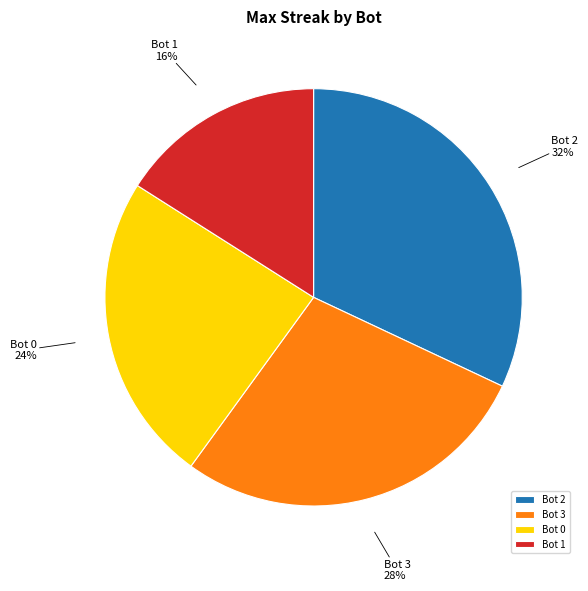

To the nearest percent, what percentage of the pie is Bot 3?

28%